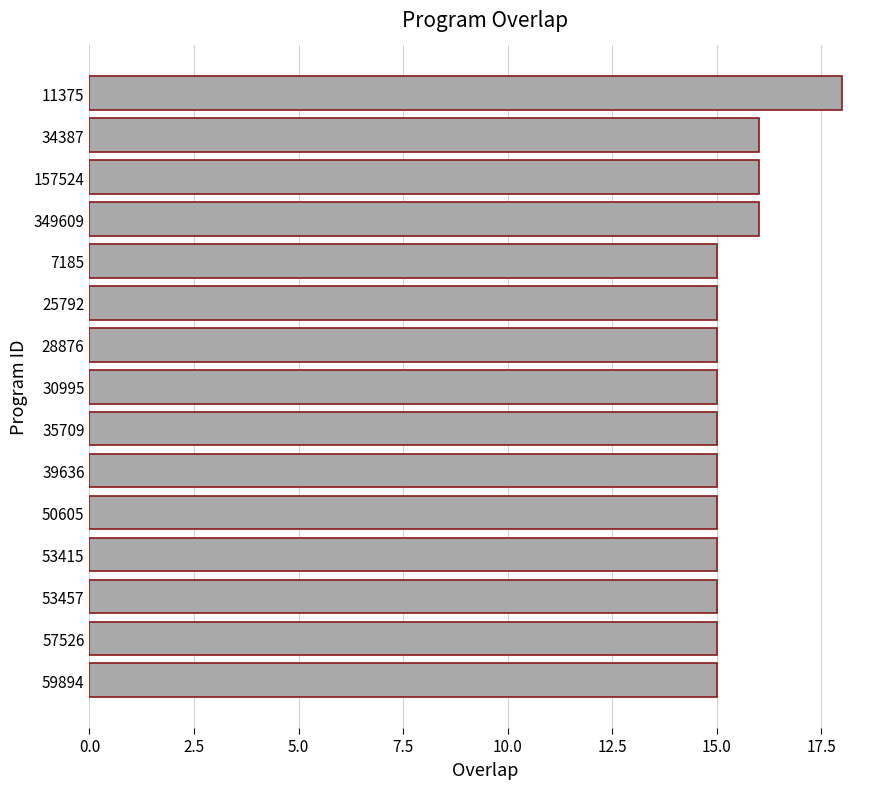

What is the sum of all values?

231